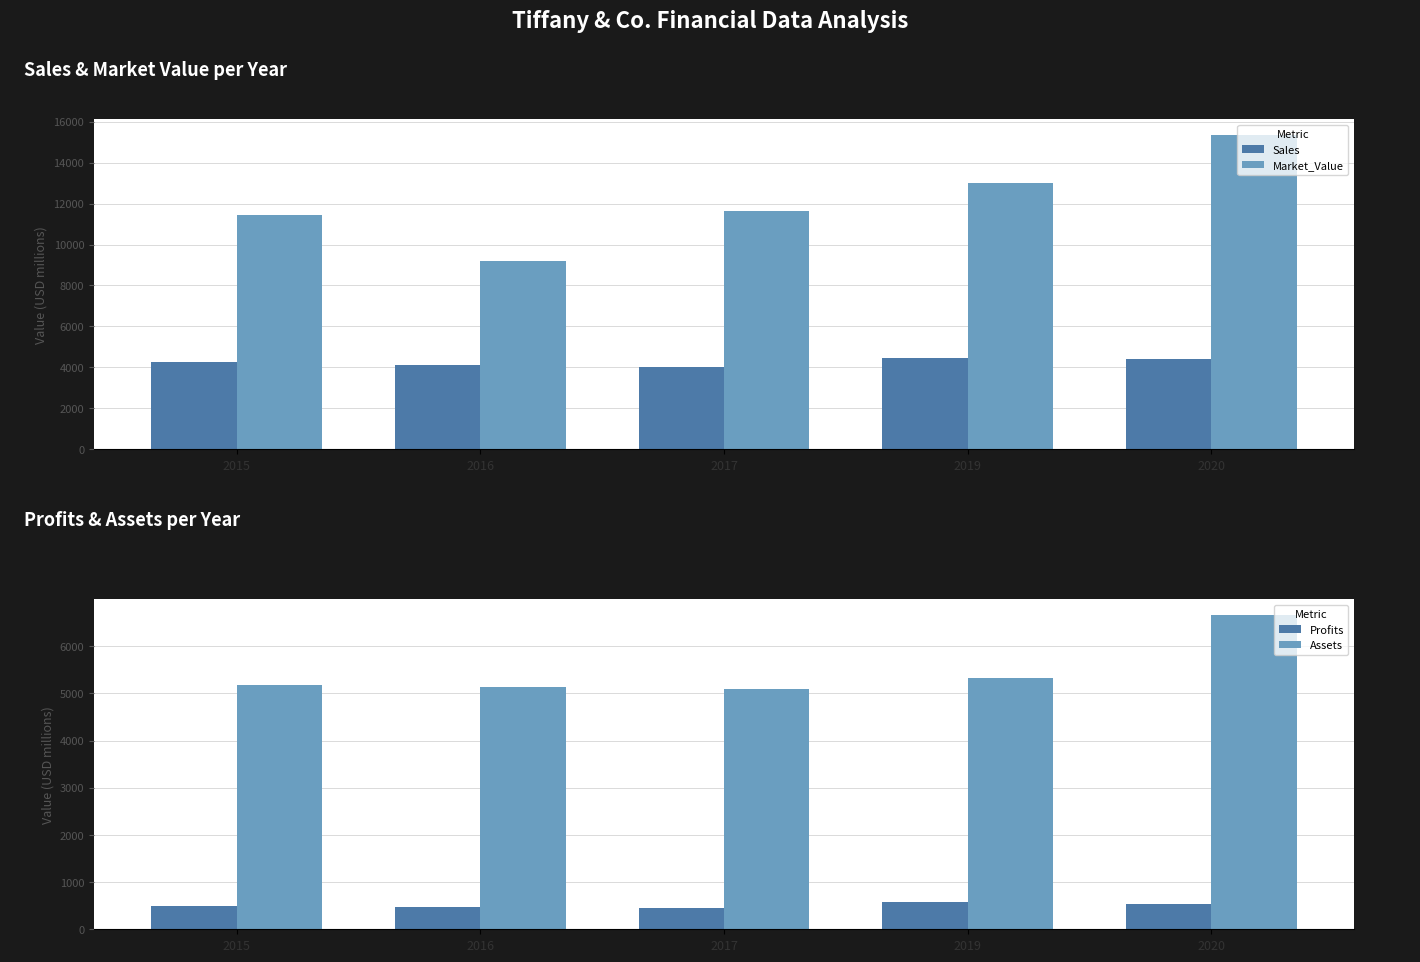

Count the number of data series in this chart.

4